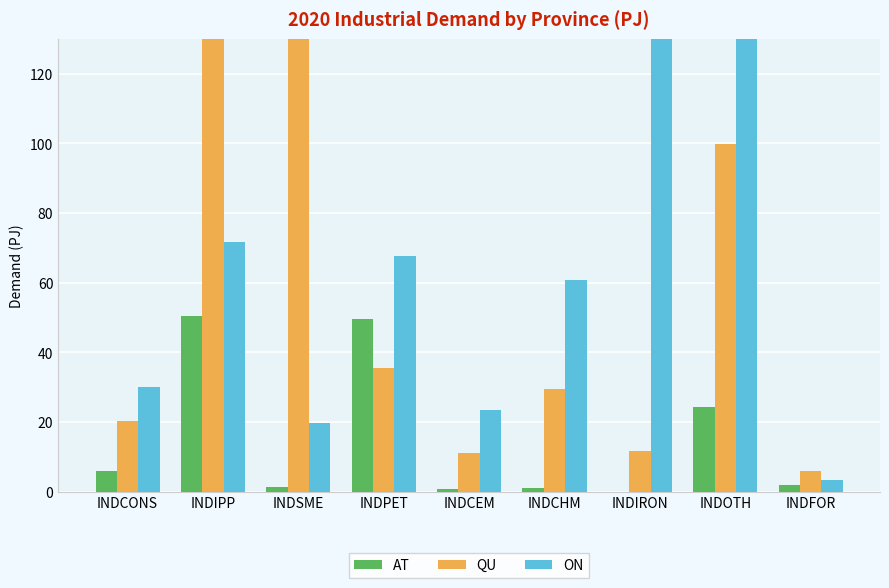

Which series has the largest total across all categories?

ON